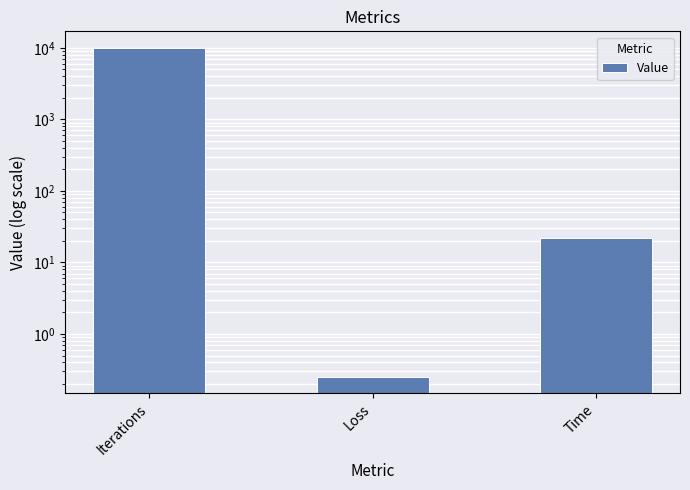

What is the sum of all values?

10021.9